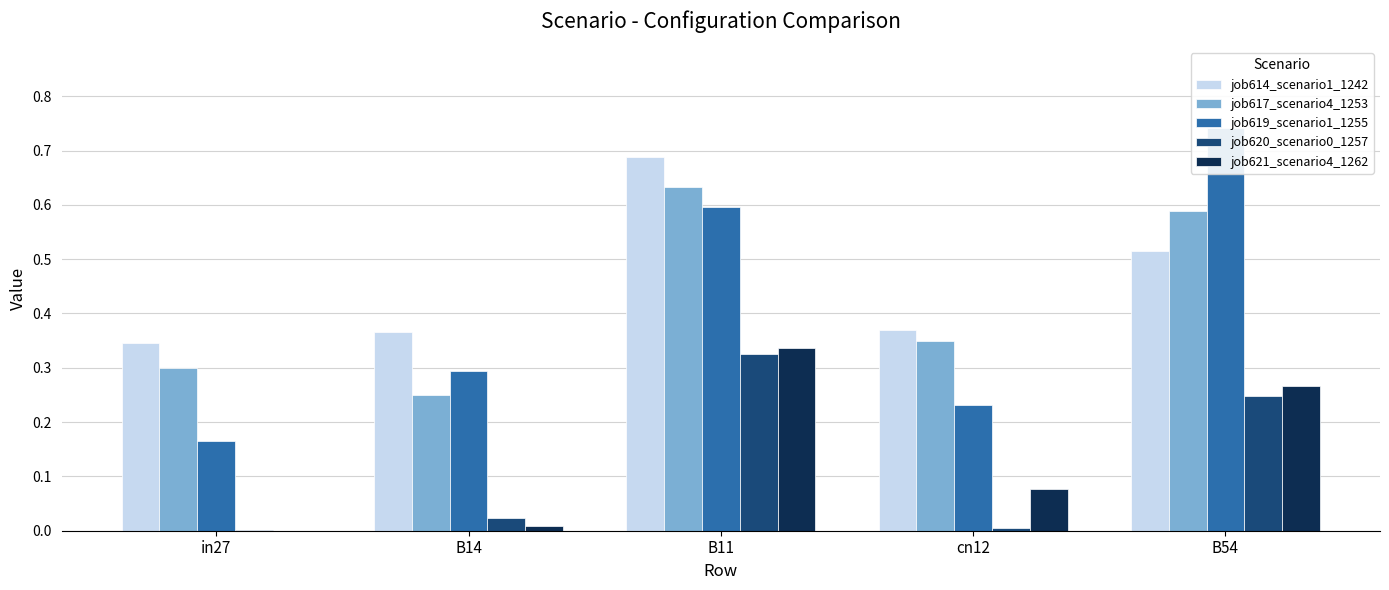

What are all the series names shown in the legend?

job614_scenario1_1242, job617_scenario4_1253, job619_scenario1_1255, job620_scenario0_1257, job621_scenario4_1262